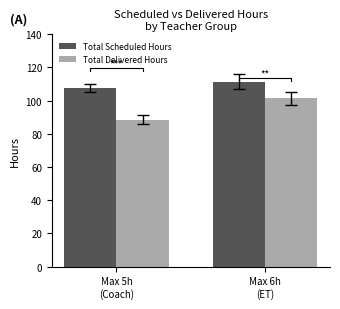

What value does the Total Delivered Hours series have at Max 5h
(Coach)?

88.4